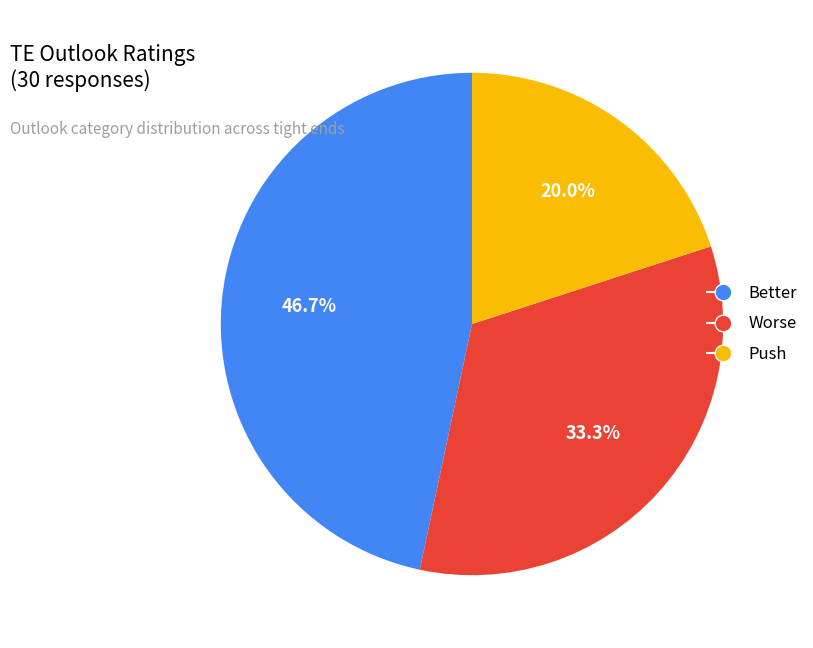

Count the number of slices in the pie.

3